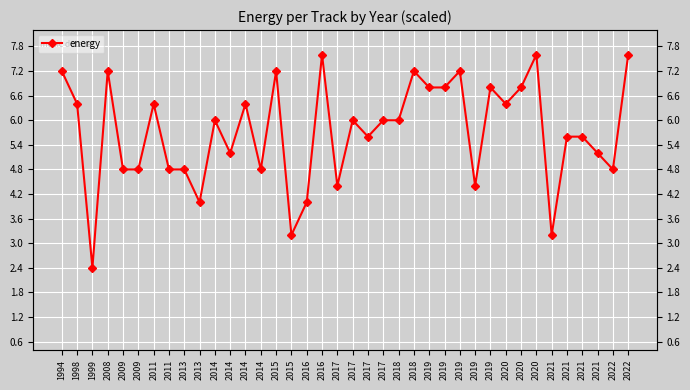

At which category does the chart reach its minimum across all series?

1999